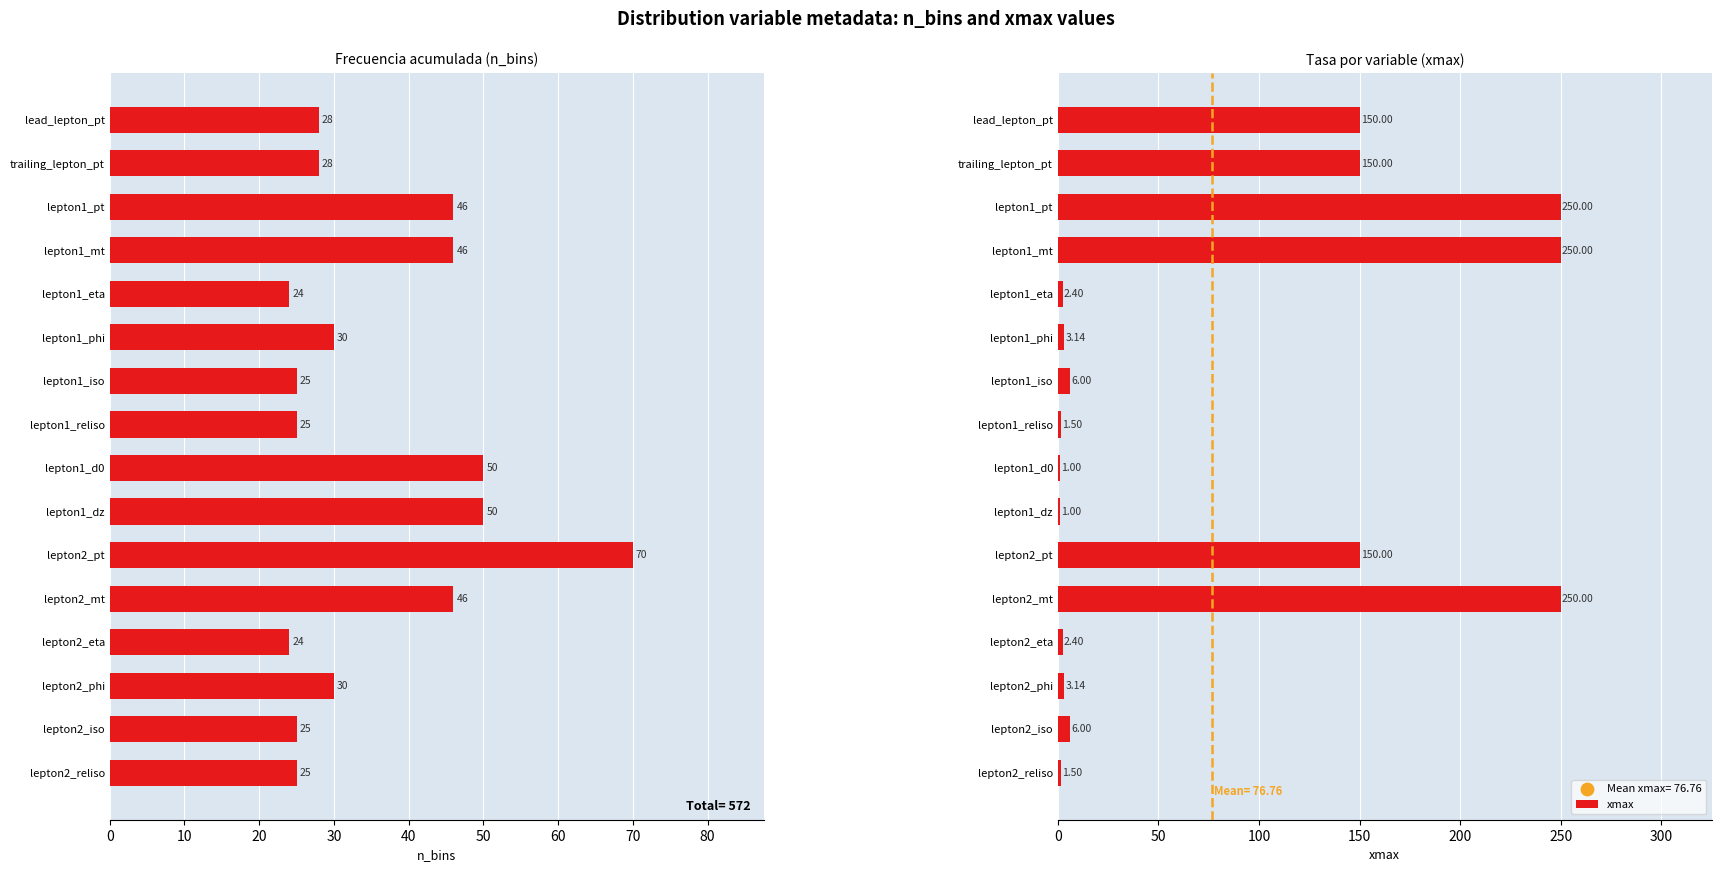

Which series has the largest total across all categories?

xmax